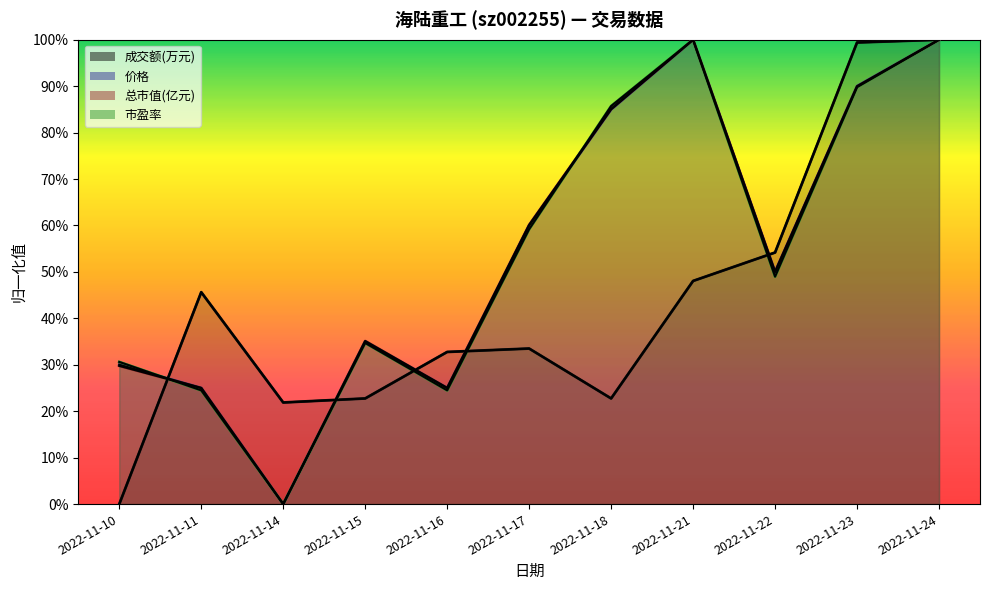

What are all the series names shown in the legend?

成交额(万元), 价格, 总市值(亿元), 市盈率